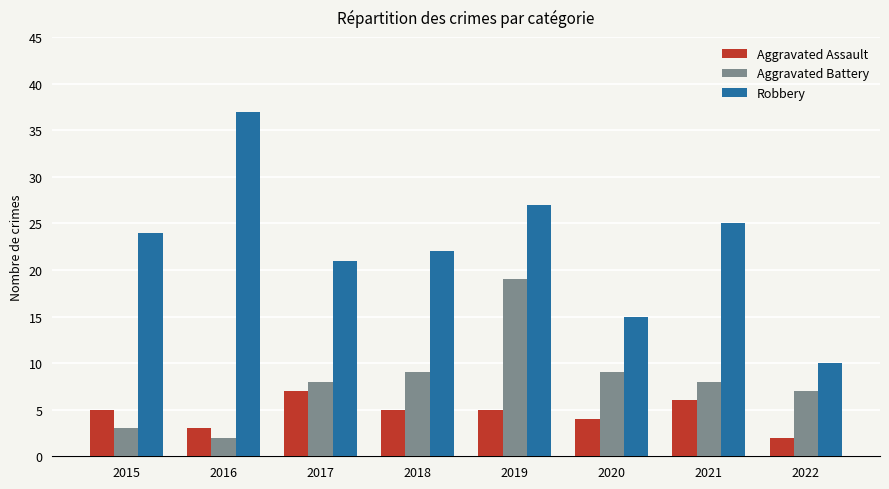

Reading left to right, list all the values displayed in this chart.

Aggravated Assault: 5	3	7	5	5	4	6	2
Aggravated Battery: 3	2	8	9	19	9	8	7
Robbery: 24	37	21	22	27	15	25	10